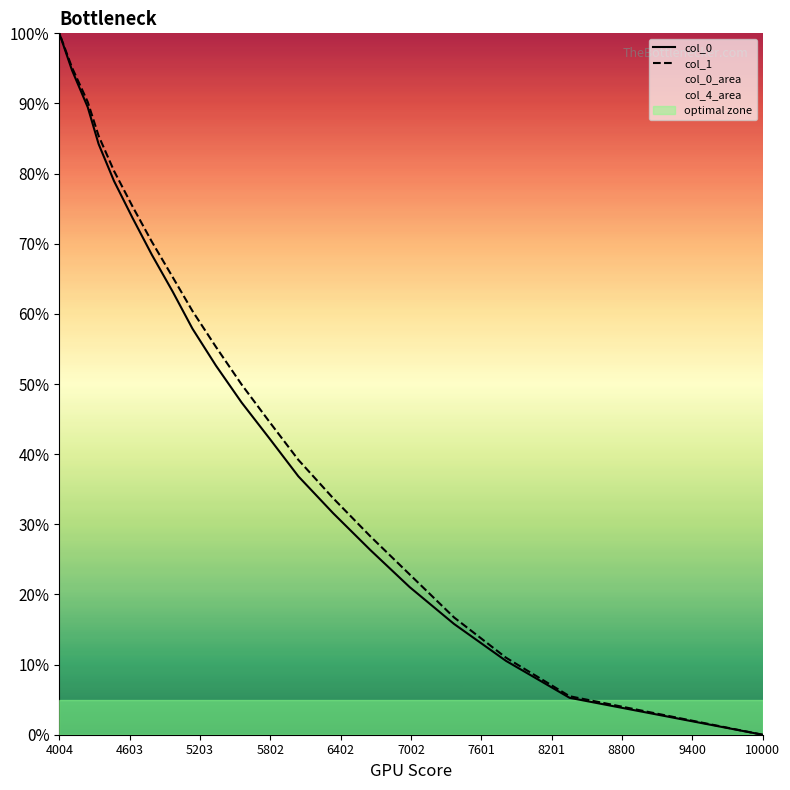

Does the chart display data point markers on the line(s)?

No